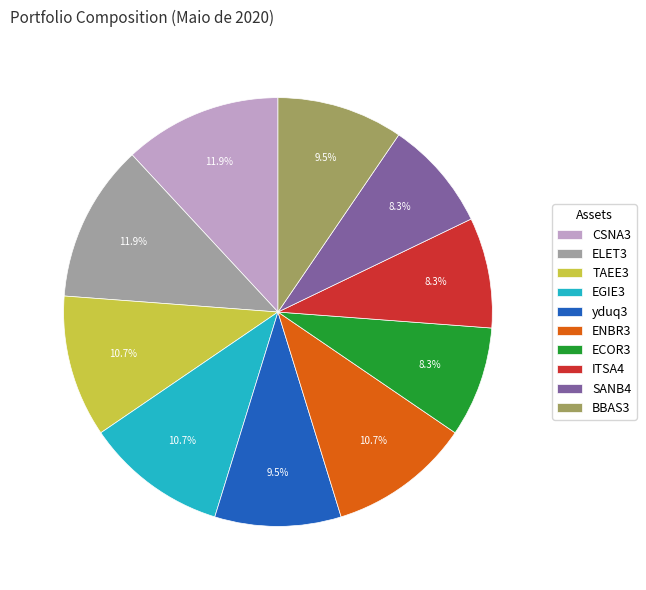

To the nearest percent, what is the average slice percentage?

10%